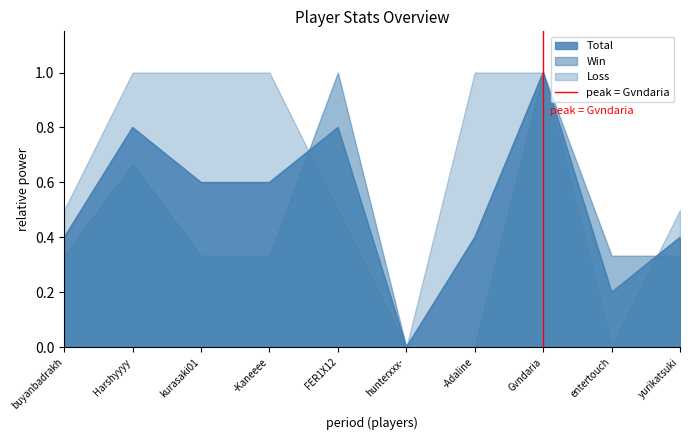

The Total series shows 0.2 at entertouch. True or false?

True